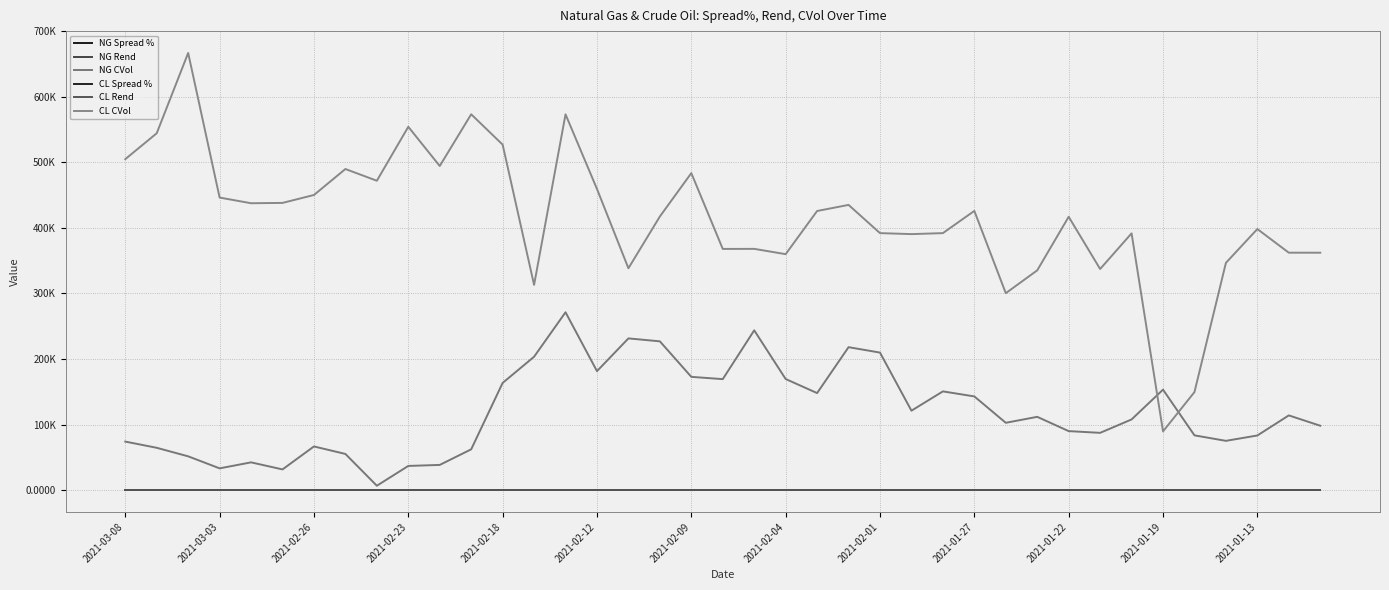

Does the chart have visible grid lines?

Yes